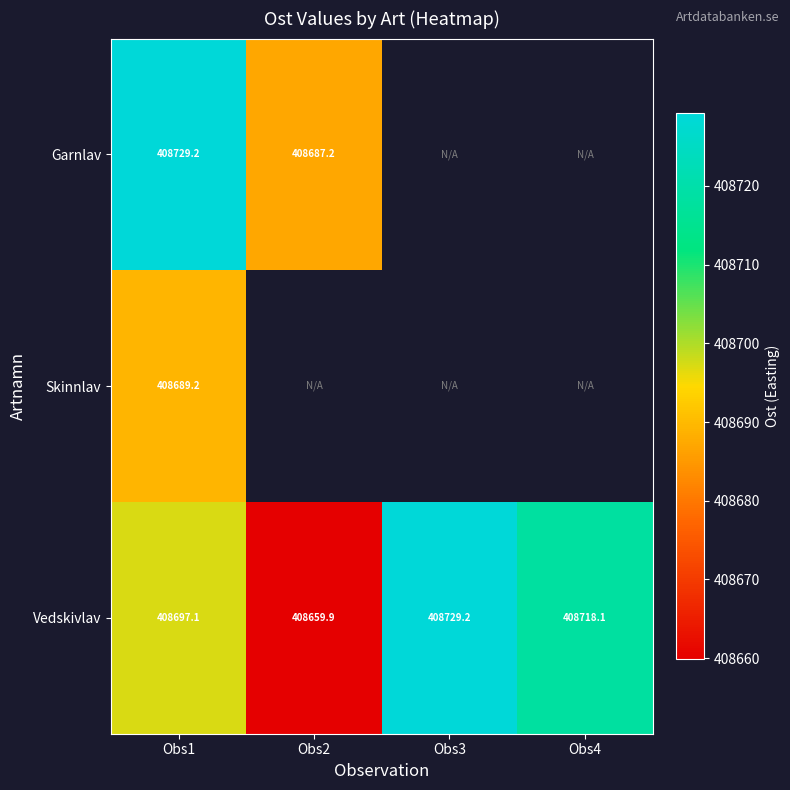

At Obs1, list the series in order from largest to smallest.

Garnlav, Vedskivlav, Skinnlav